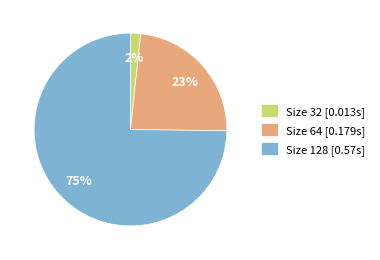

How many slices are in this pie chart?

3